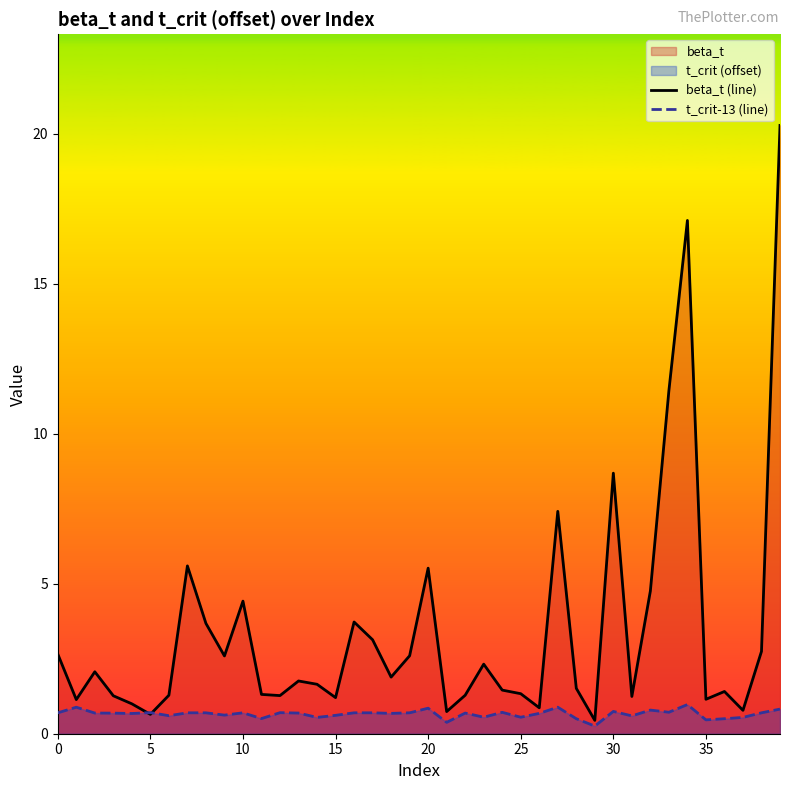

How many lines are shown in the chart?

2